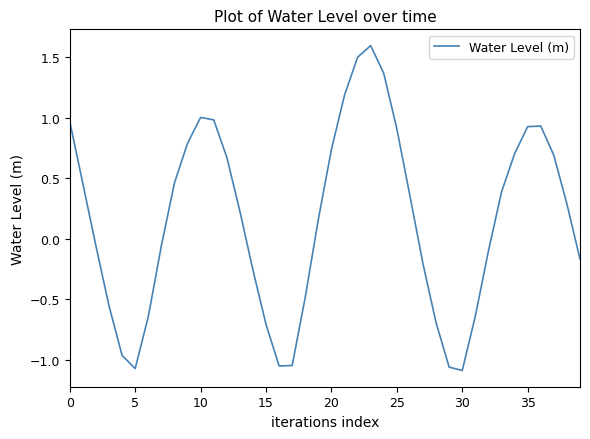

What is the maximum value shown in the chart?

1.6